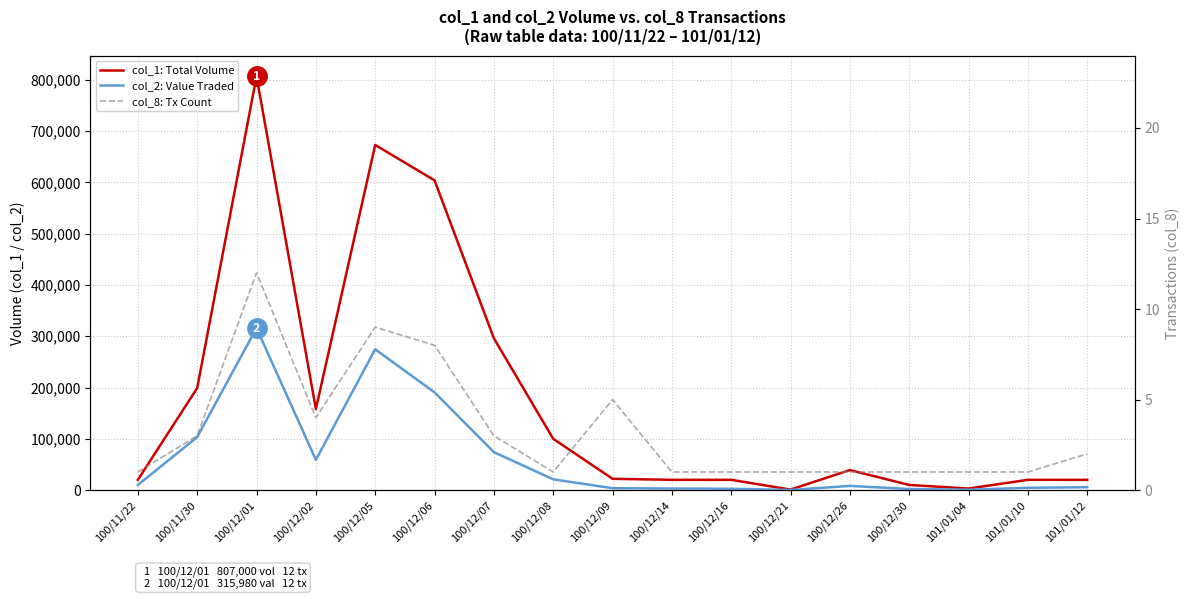

In col_8: Tx Count, how many points are lower than both neighbors (excluding endpoints)?

2